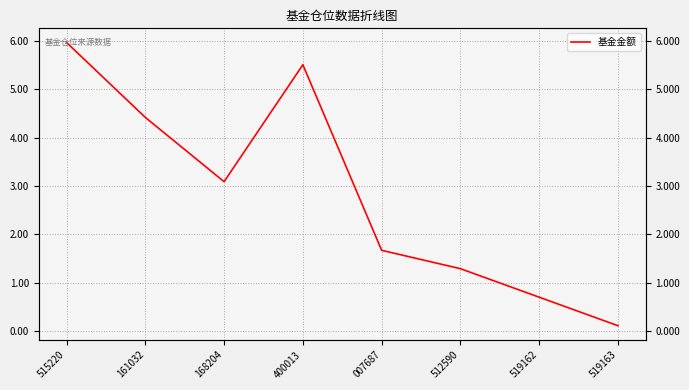

Between 512590 and 400013, which is larger?

400013